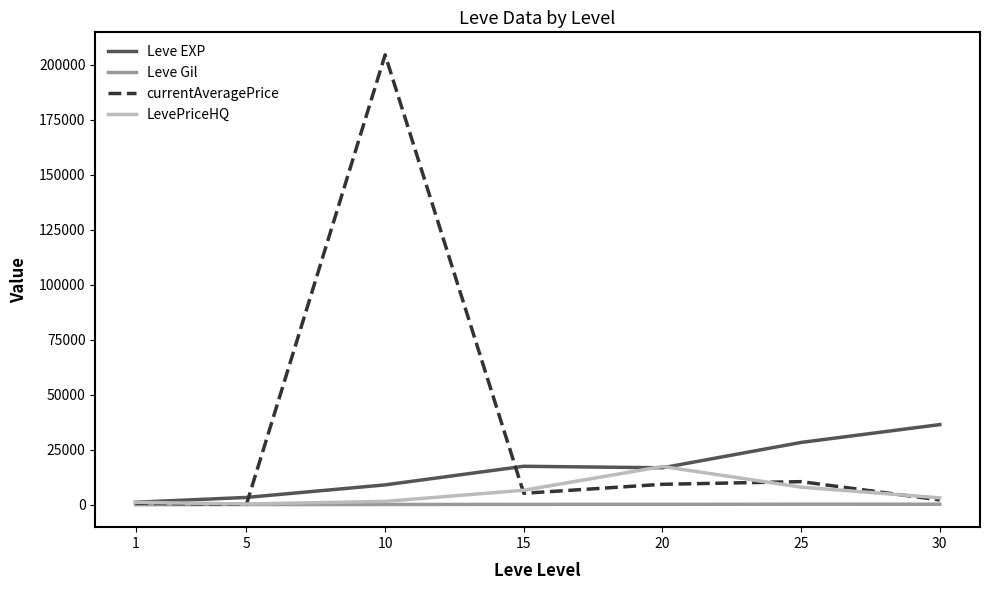

What is the difference between the second highest and minimum values in the Leve EXP series?

27180.0